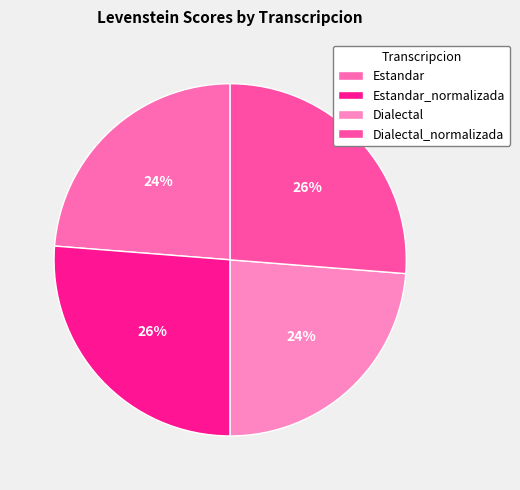

How many segments does this pie chart have?

4